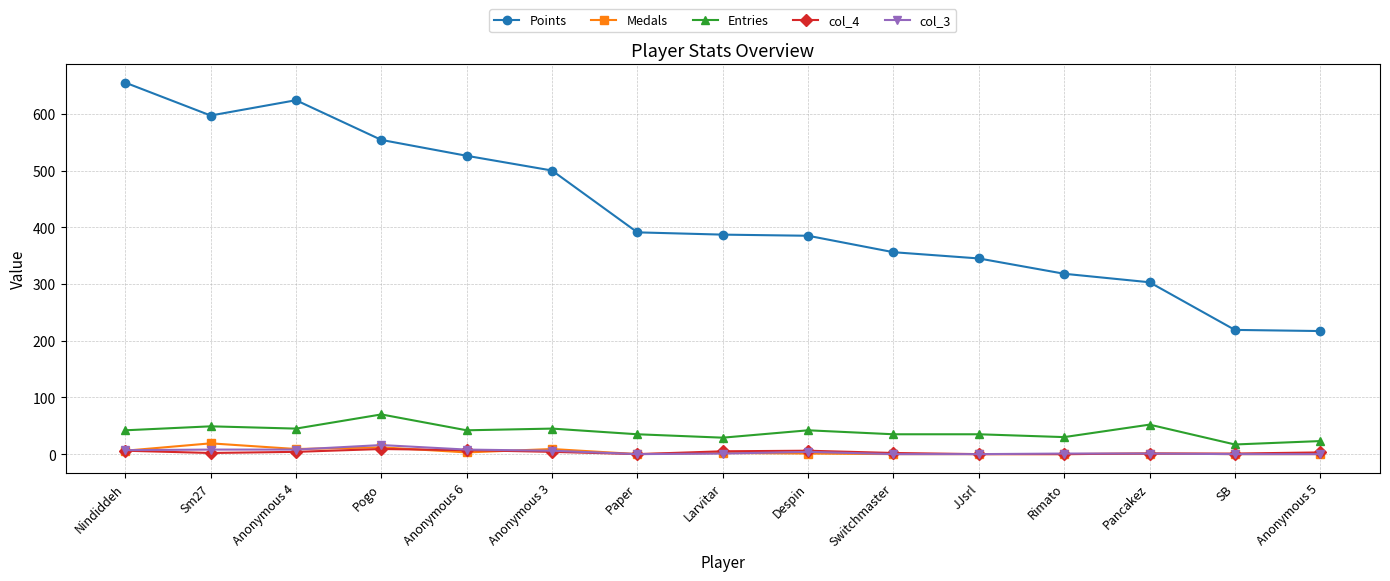

How many values in the Points series are below 387?

7